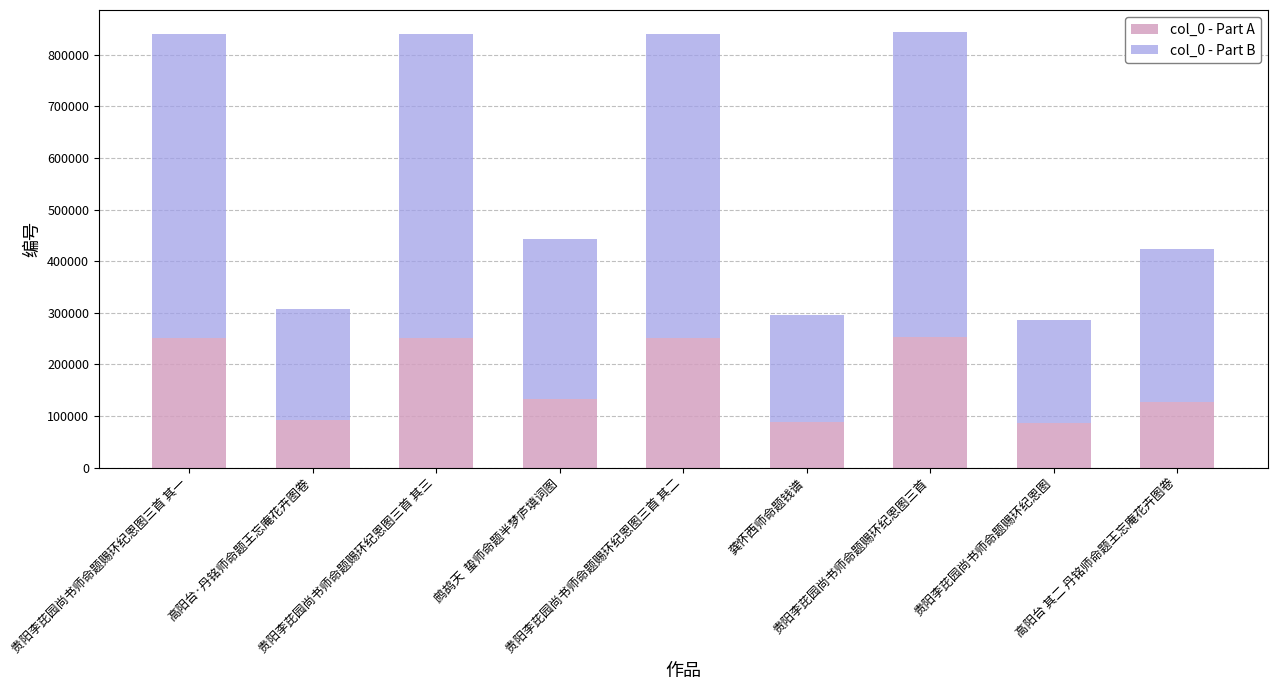

What is the minimum value for col_0 - Part A?

86093.7